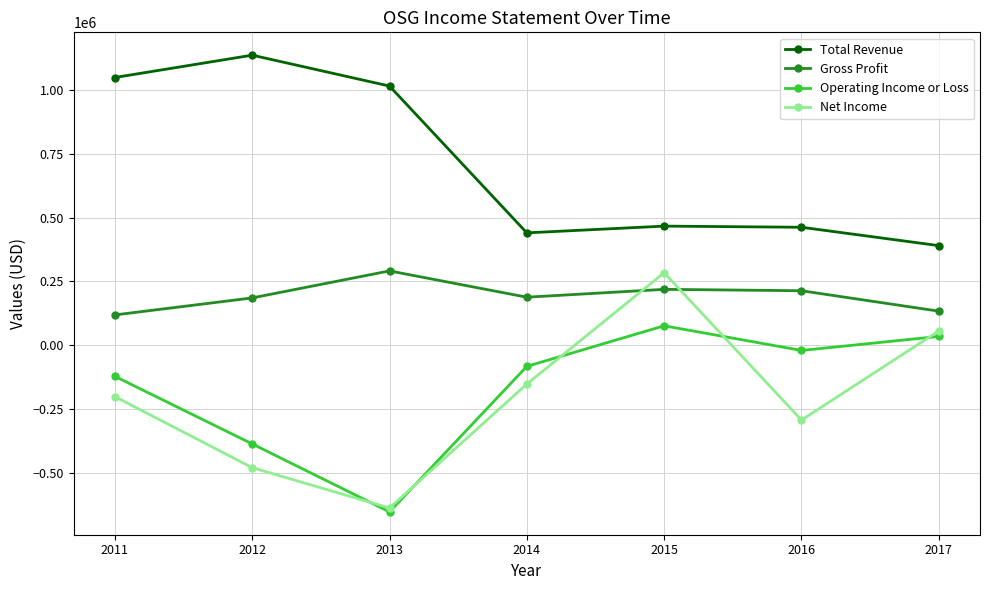

Which series has the largest range (max minus min)?

Net Income